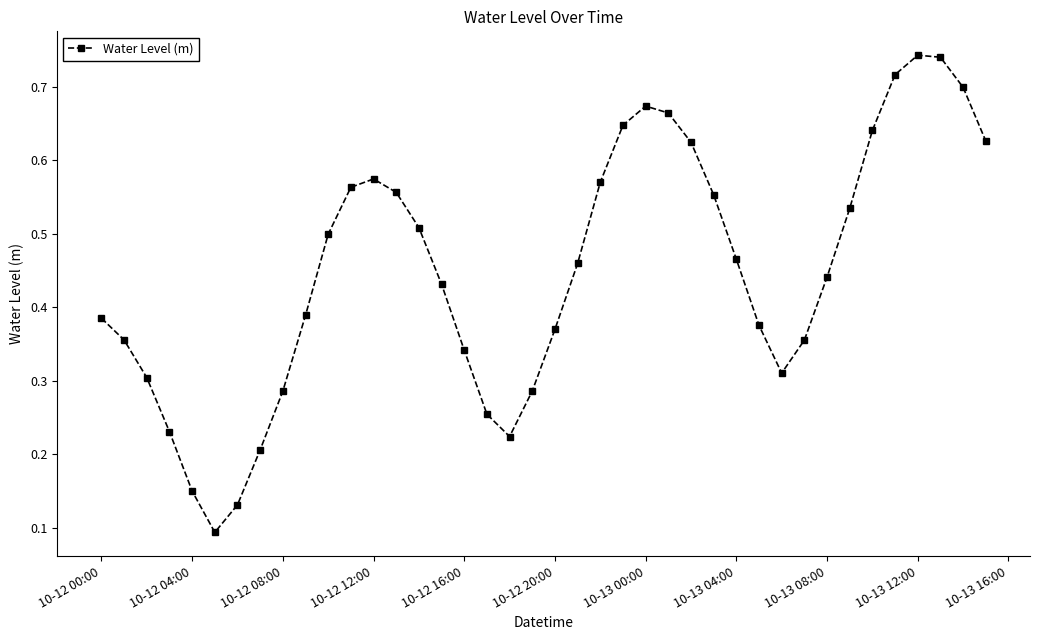

Count the values in the range 0 to 1.

40